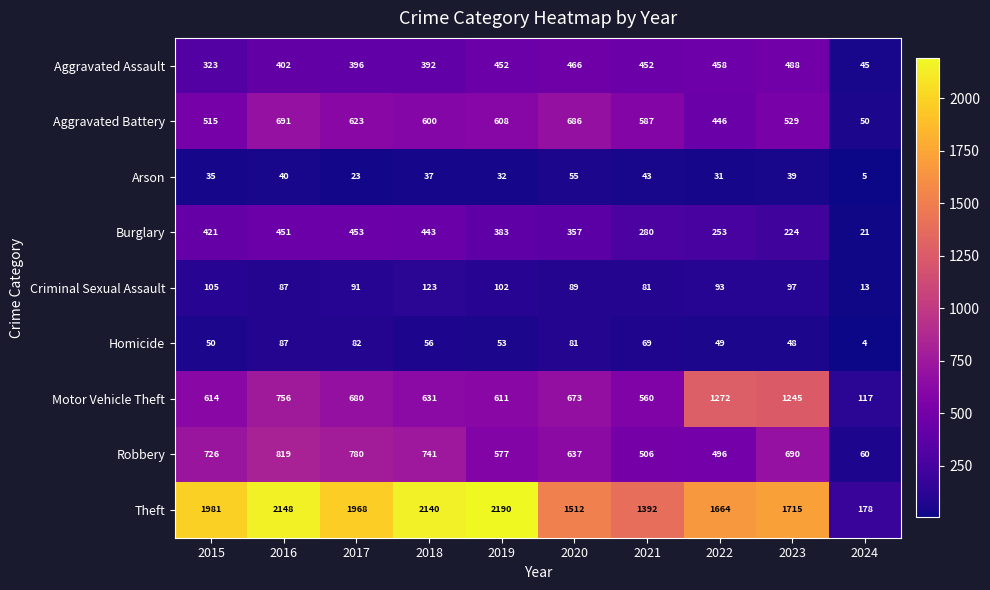

What is the difference between the second highest and minimum values in the Arson series?

38